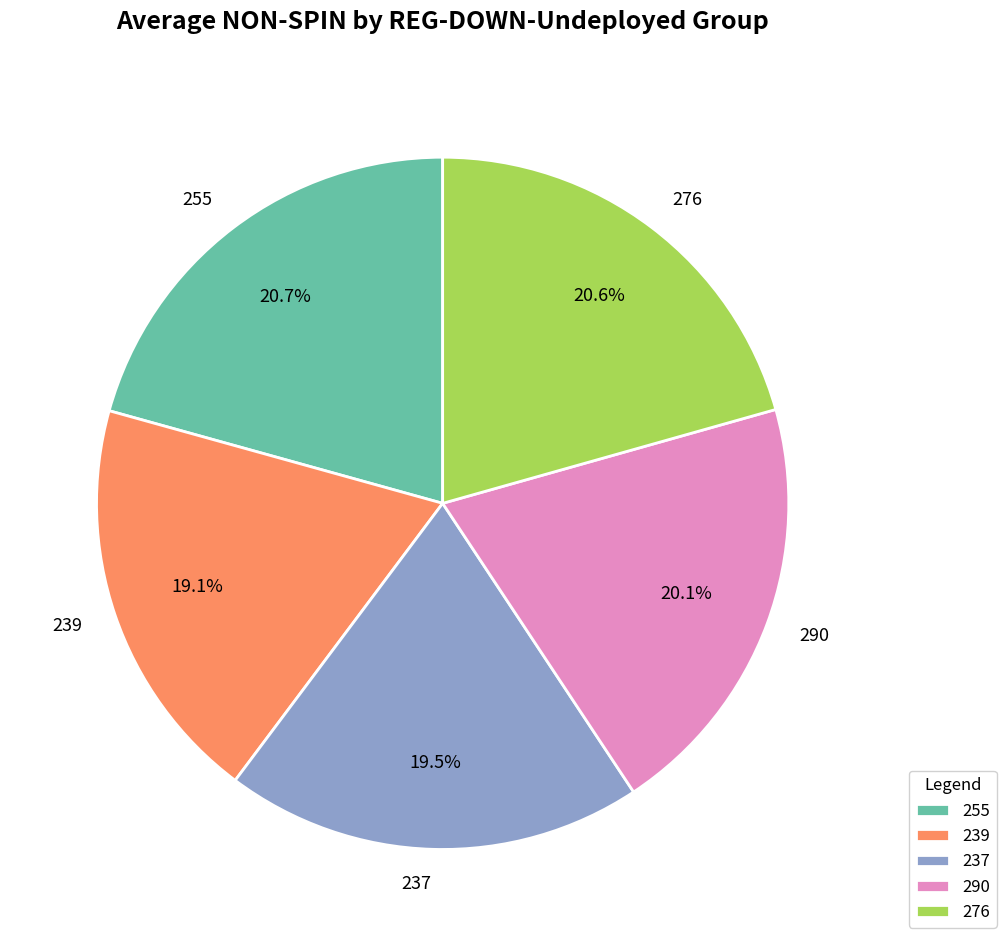

What is the ratio of the value at 276 to the value at 237?

1.1